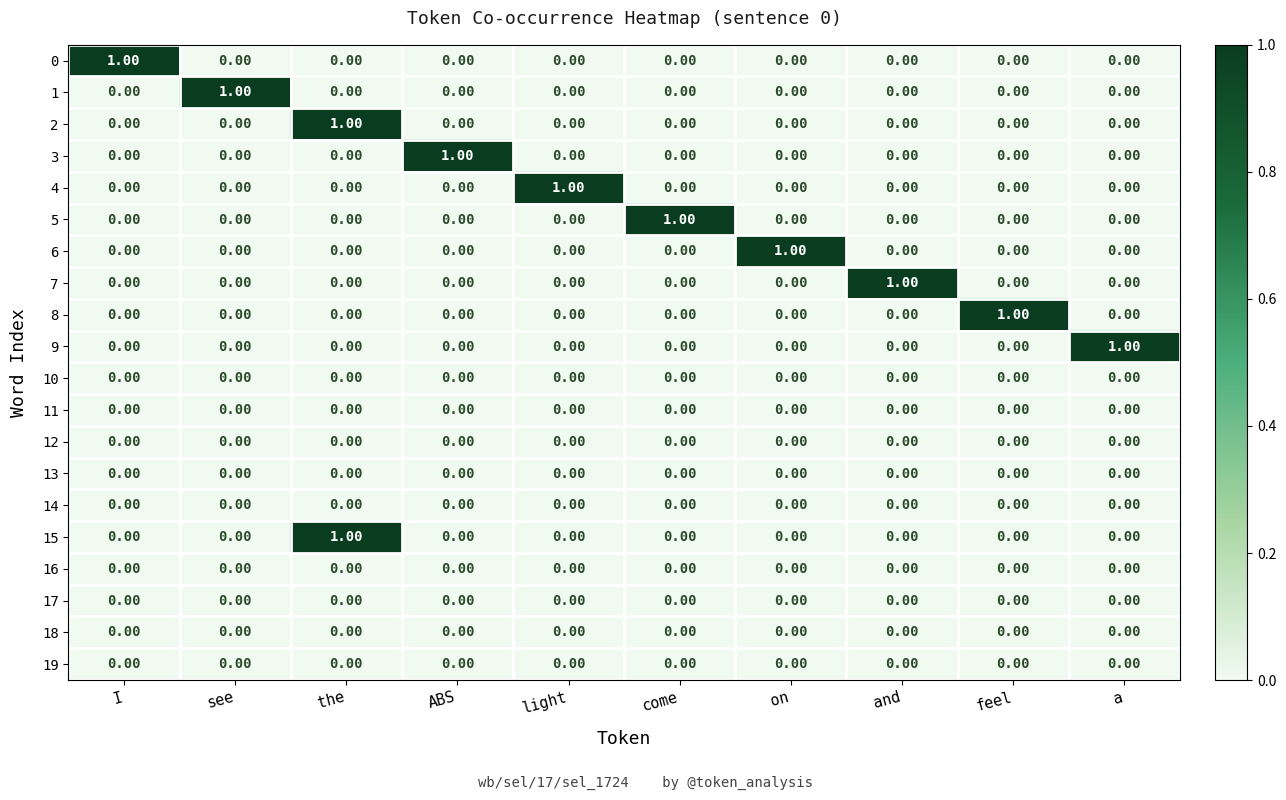

At which category is the sum across all series the highest?

the